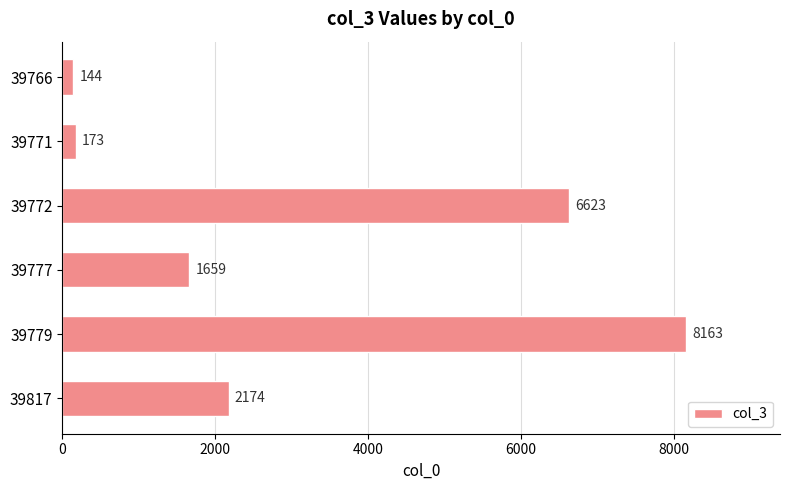

Does the chart contain stacked bars?

No